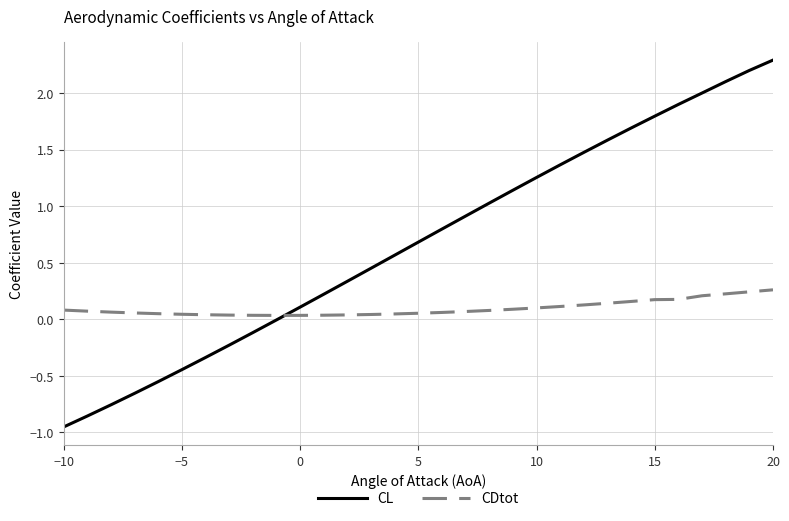

True or false: CDtot and CL cross at least once.

True